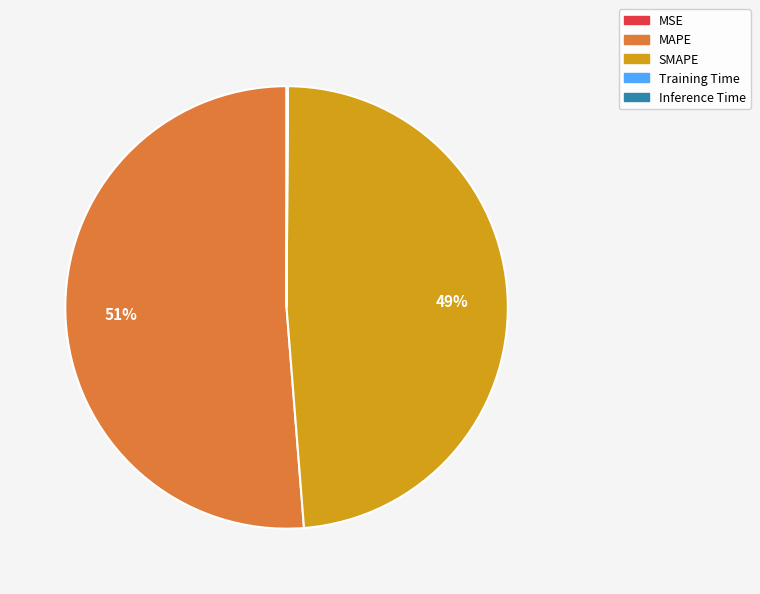

What is the largest slice in the pie chart?

MAPE